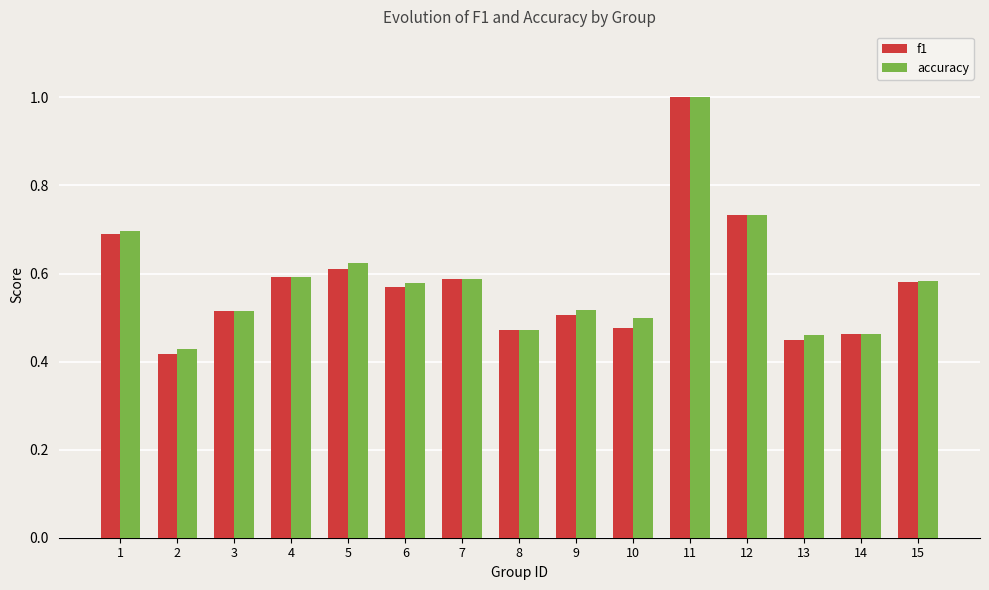

Which category has the highest value across all series?

11